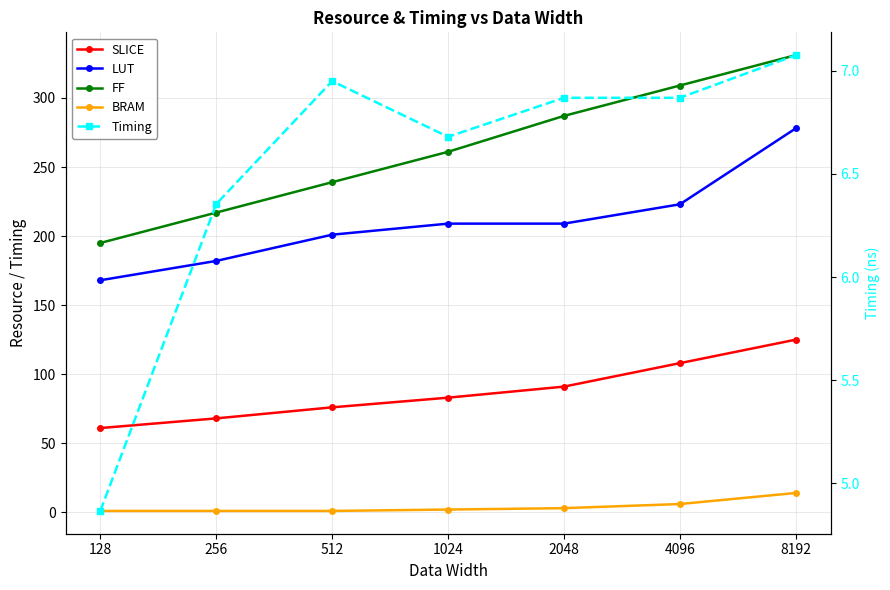

List the series in order of their peak value, highest first.

FF, LUT, SLICE, BRAM, Timing